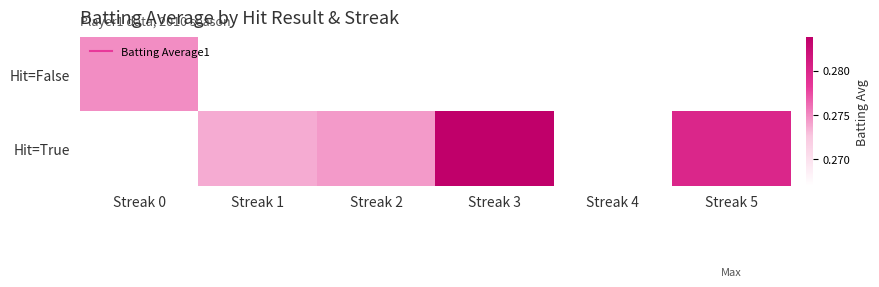

Count the number of data series in this chart.

2